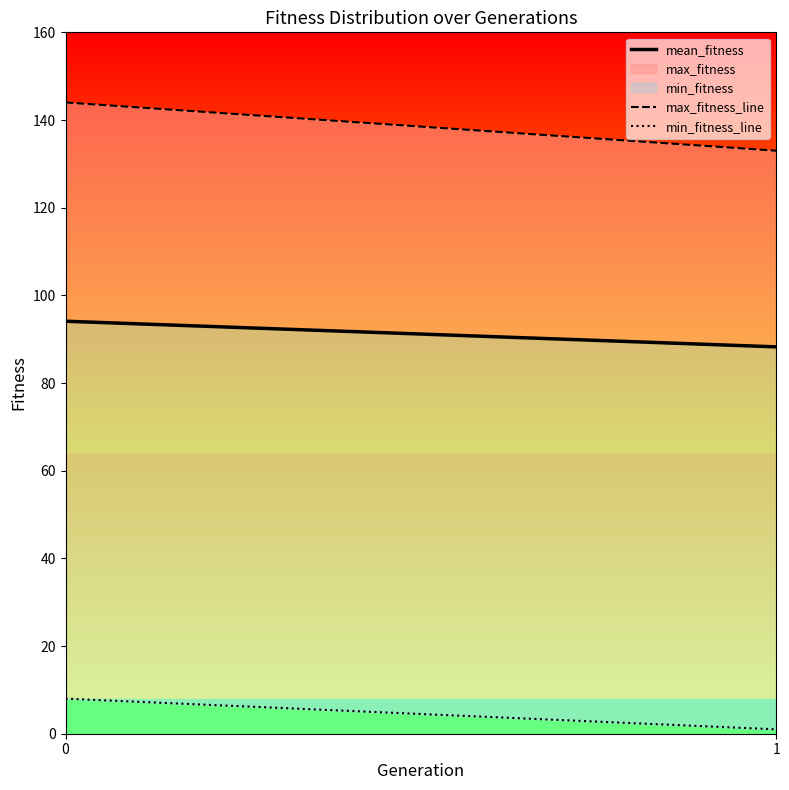

What is the difference between the min_fitness_line values at 1 and 0?

7.0